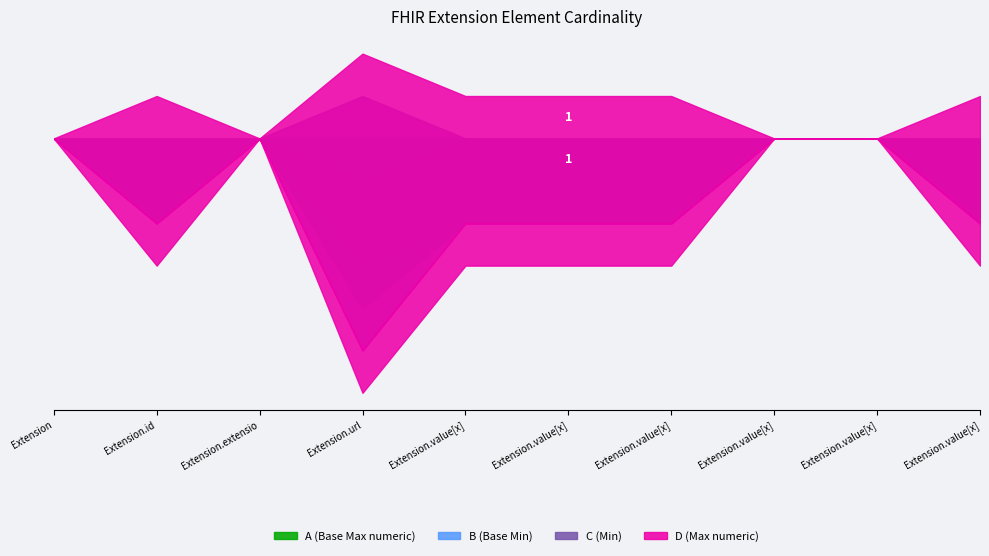

Does the chart have visible grid lines?

No